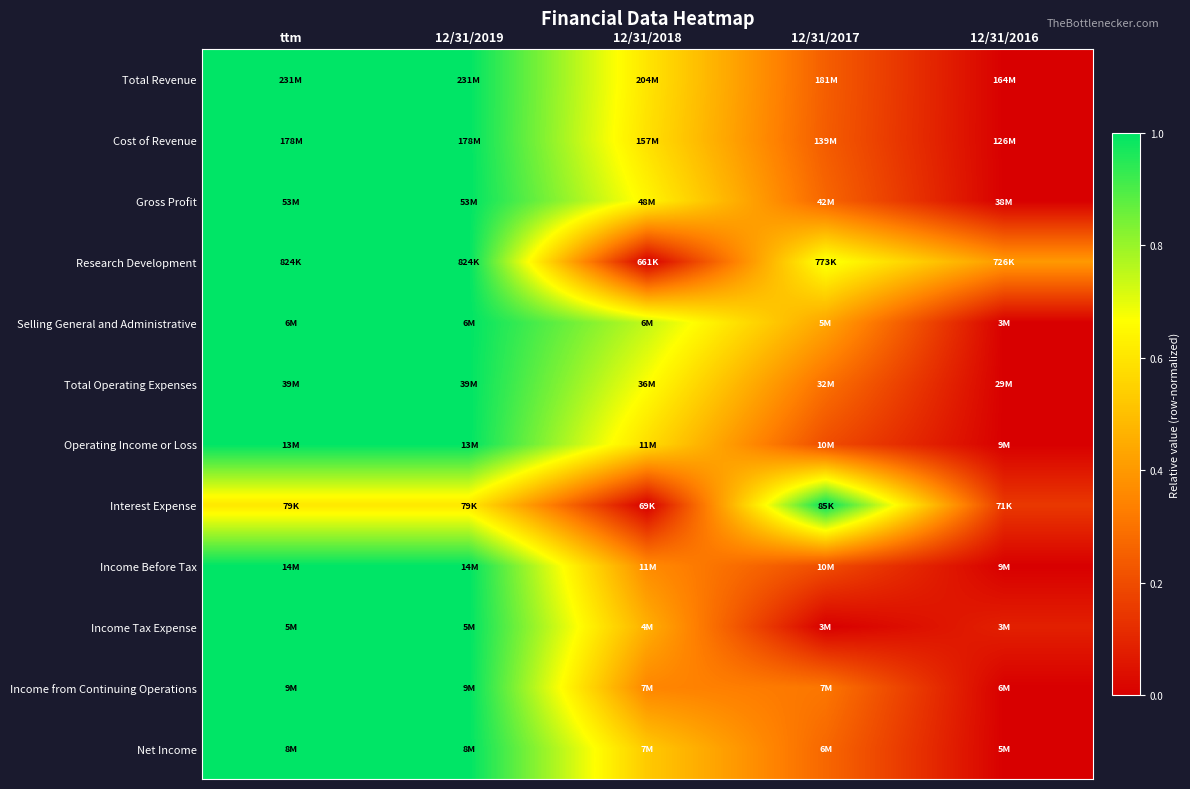

At which category is the sum across all series the highest?

ttm